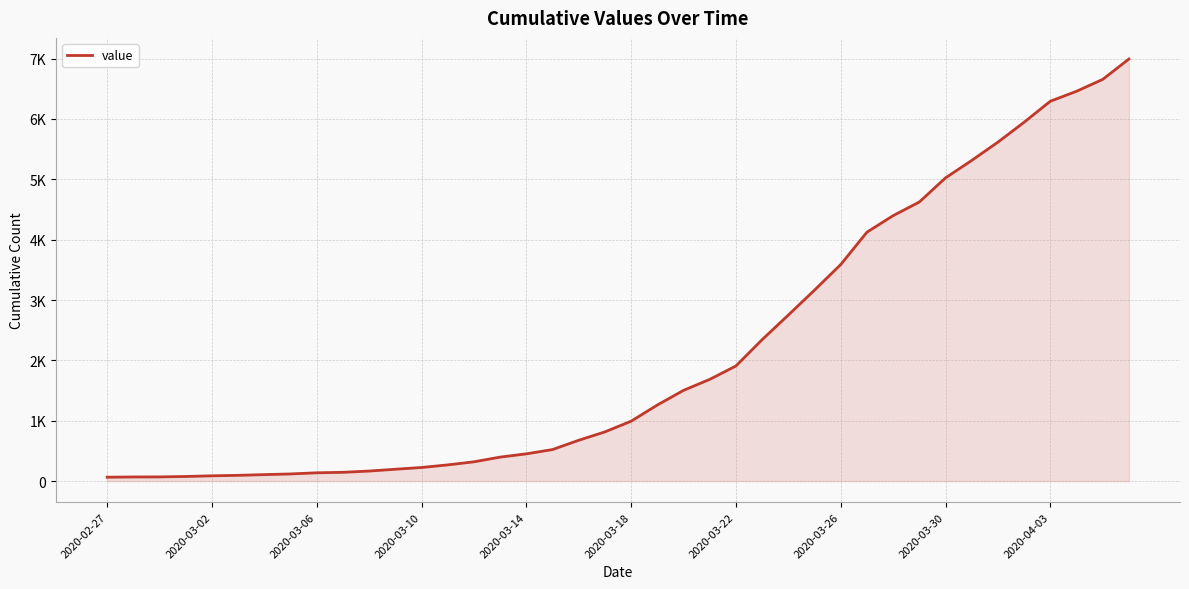

Is this an area chart (filled region under the line)?

Yes